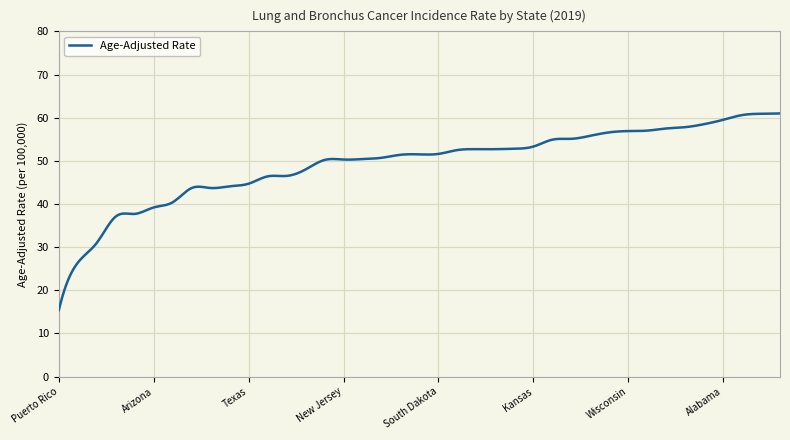

What is the greatest value displayed?

61.0